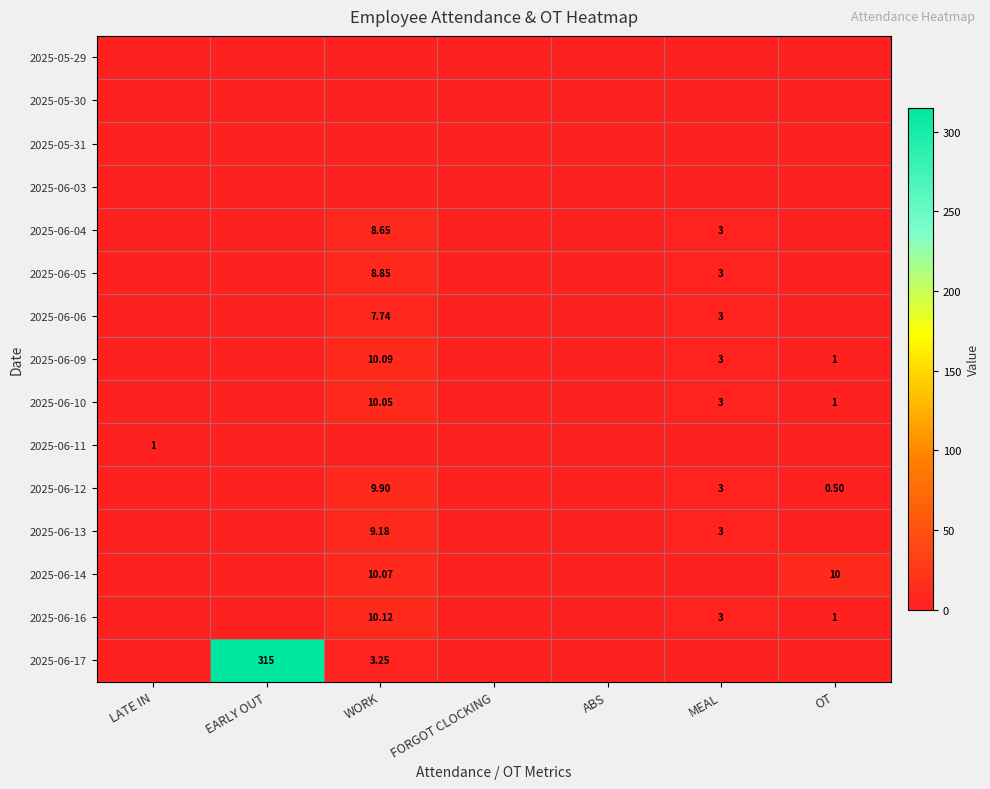

Which series has the widest spread of values?

2025-06-17